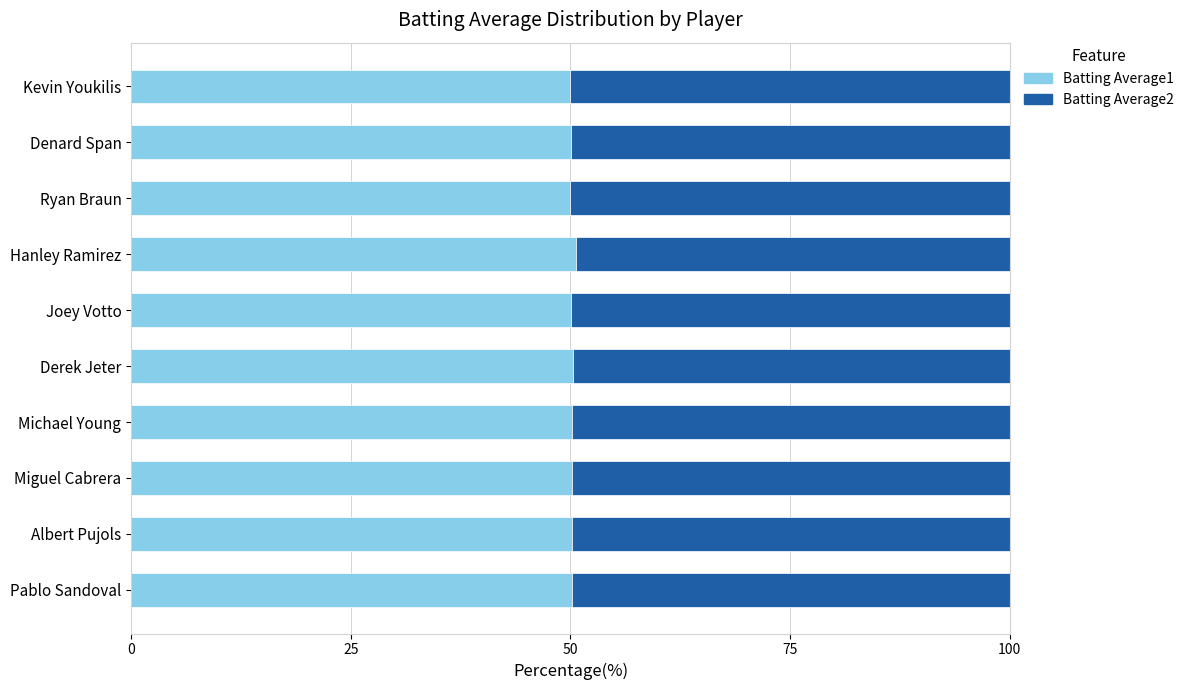

What is the lowest value of the Batting Average1 series?

50.0